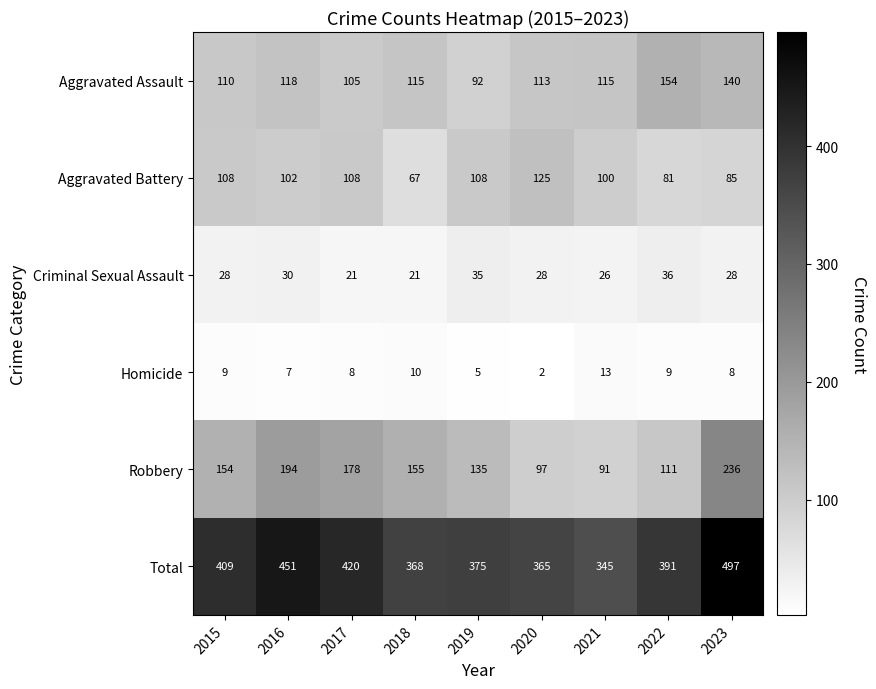

The Aggravated Assault series shows 110 at 2015. True or false?

True